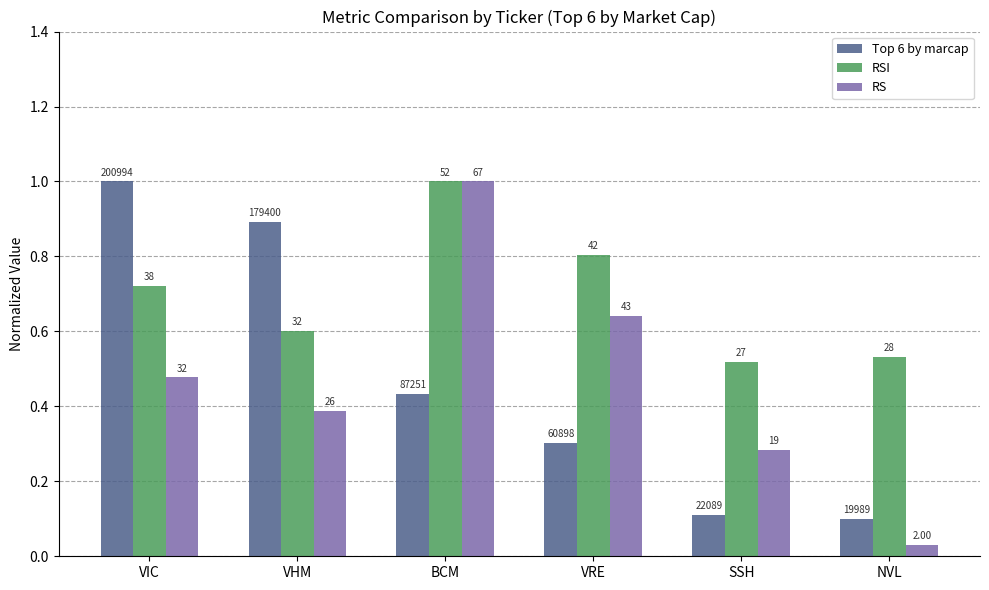

How many groups of bars are there?

6